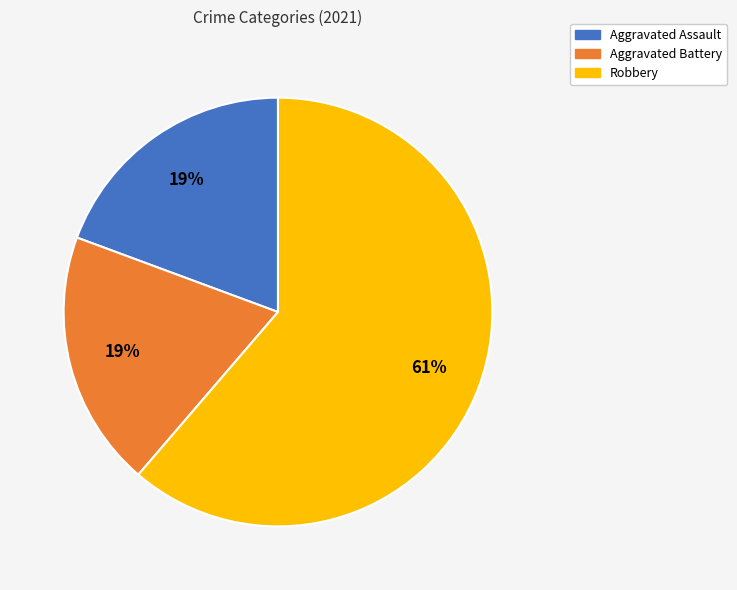

Does Aggravated Battery represent more than half of the total?

No